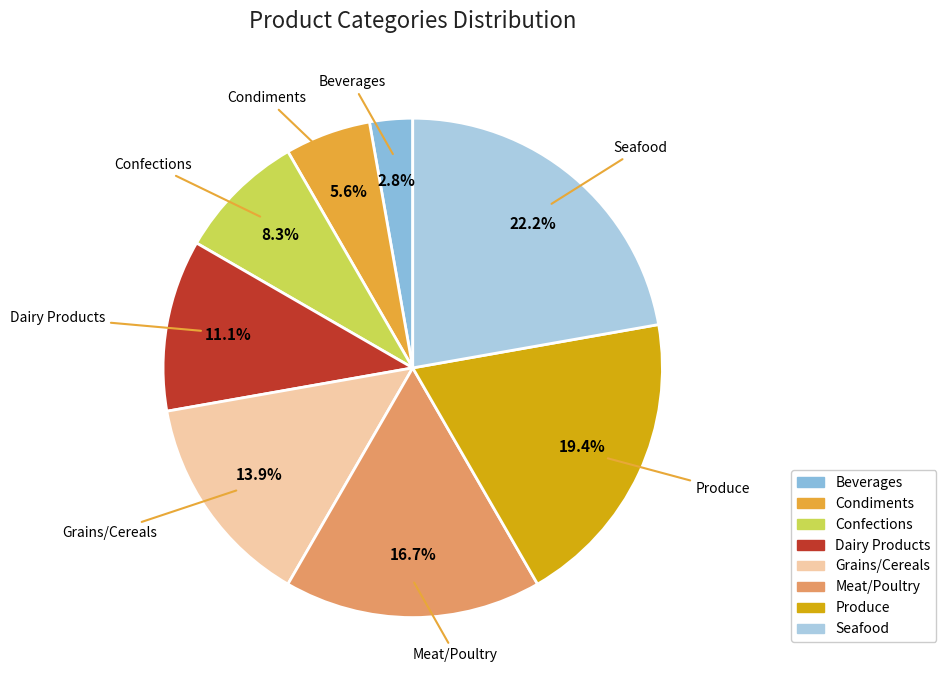

To the nearest percent, what is the combined percentage of Meat/Poultry and Grains/Cereals?

31%